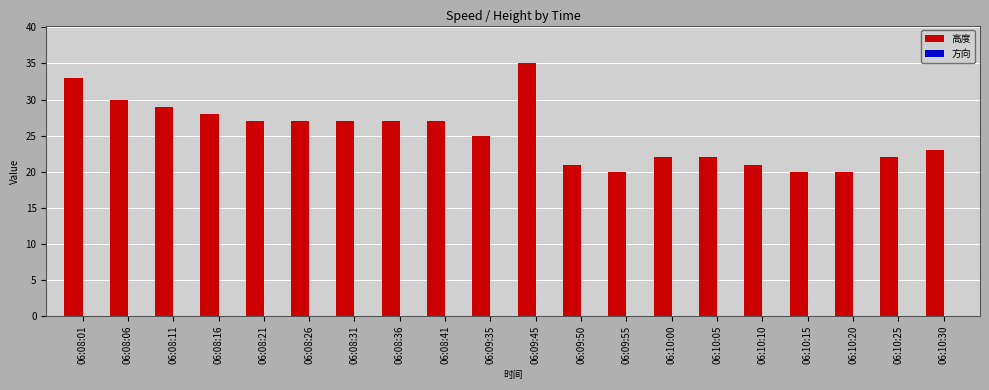

Approximately how many times larger is the value at 06:08:06 compared to 06:08:11?

1.0